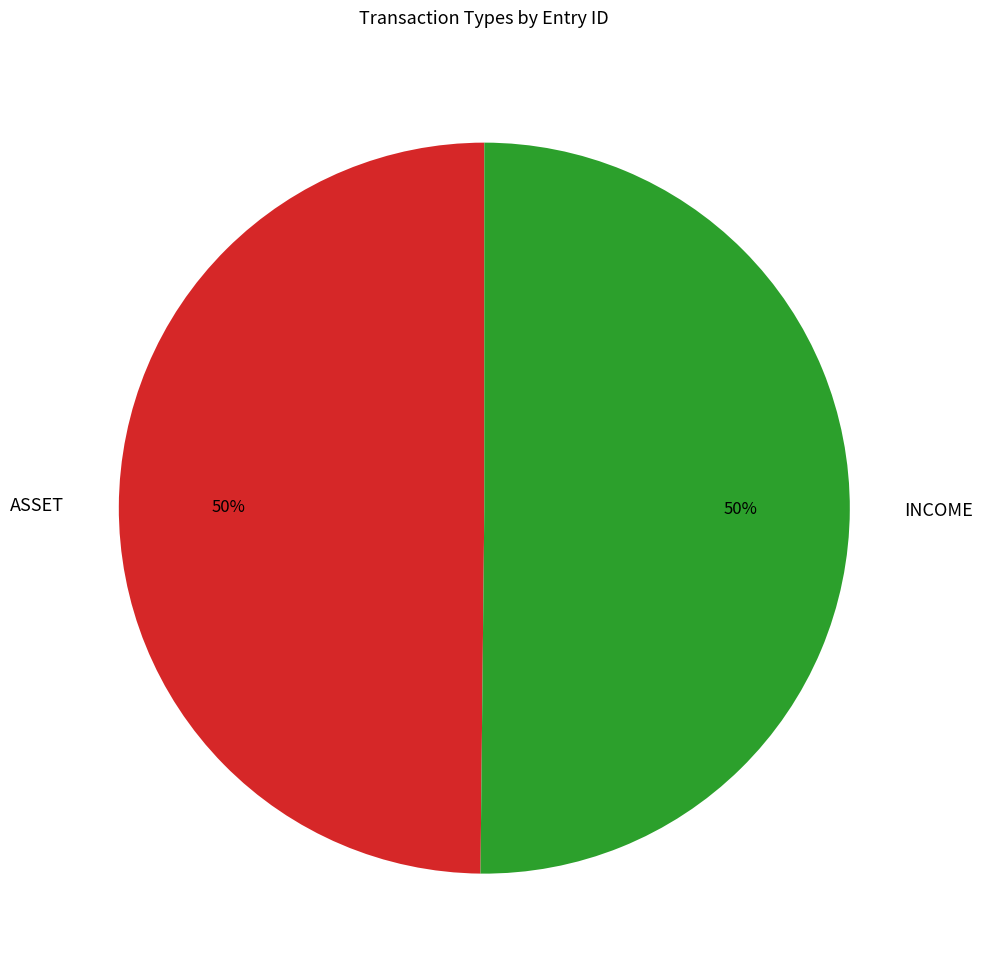

Approximately how many times larger is the value at ASSET compared to INCOME?

1.0